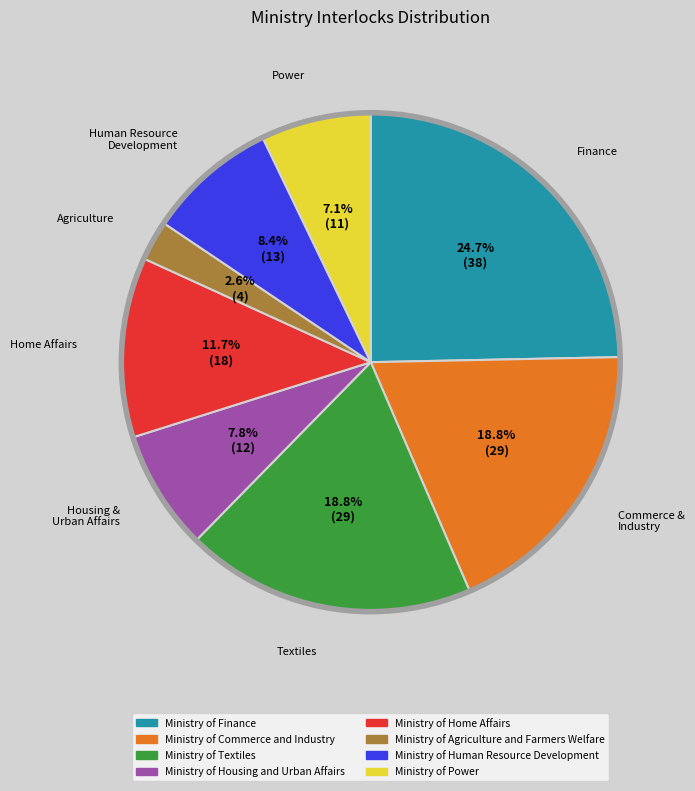

Is the sum of Ministry of Housing and Urban Affairs and Ministry of Finance greater than half?

No